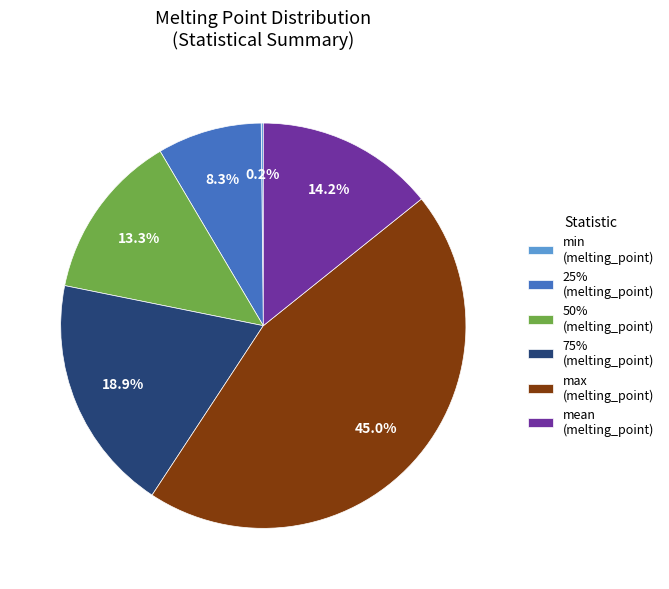

How much of the chart is everything except mean (melting_point)?

85.8%